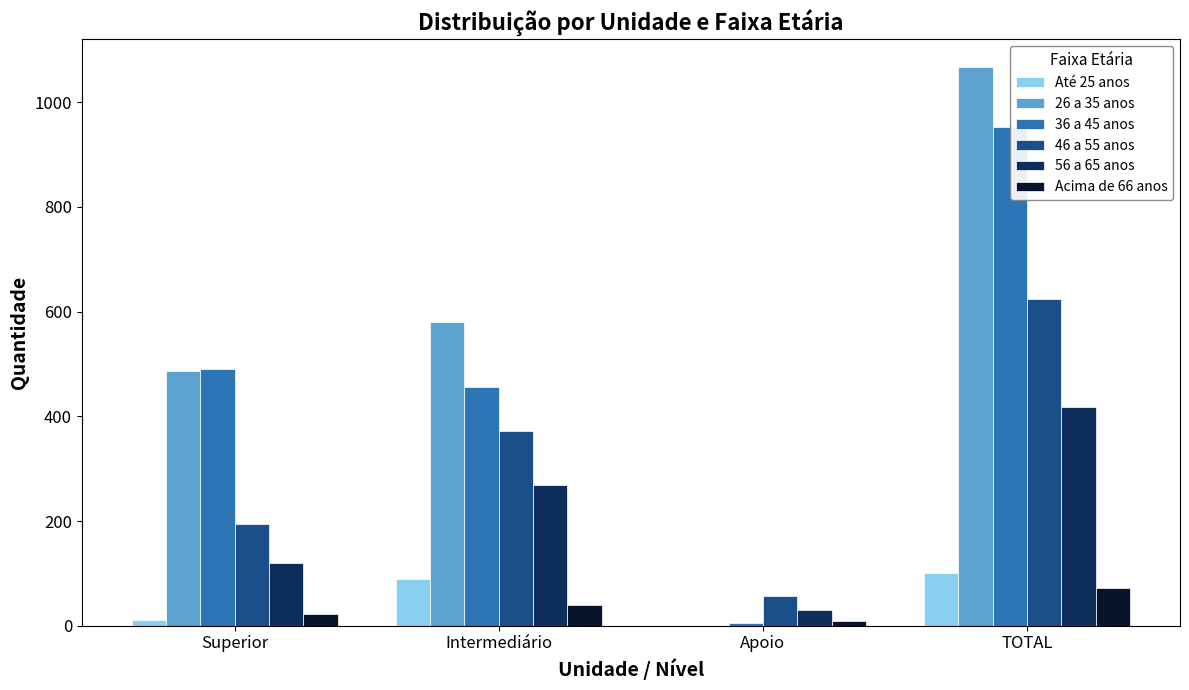

What is the greatest value displayed?

1067